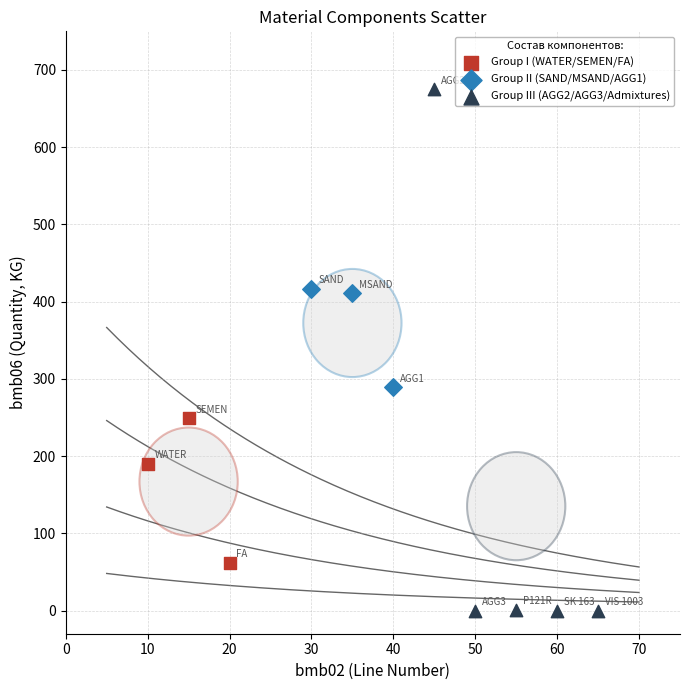

Which series reaches the minimum Y coordinate?

Group III (AGG2/AGG3/Admixtures)